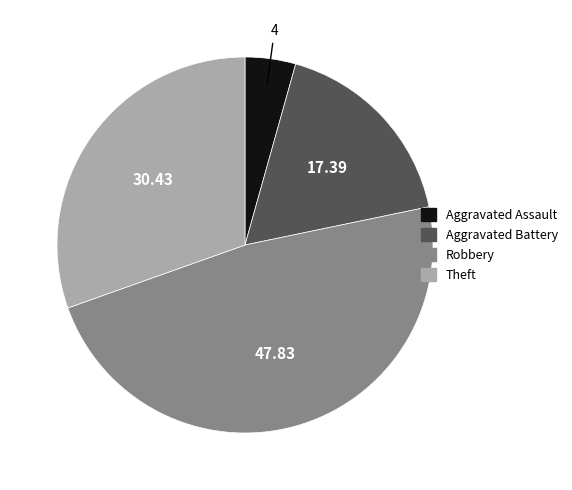

Is there any slice that represents more than half of the pie?

No